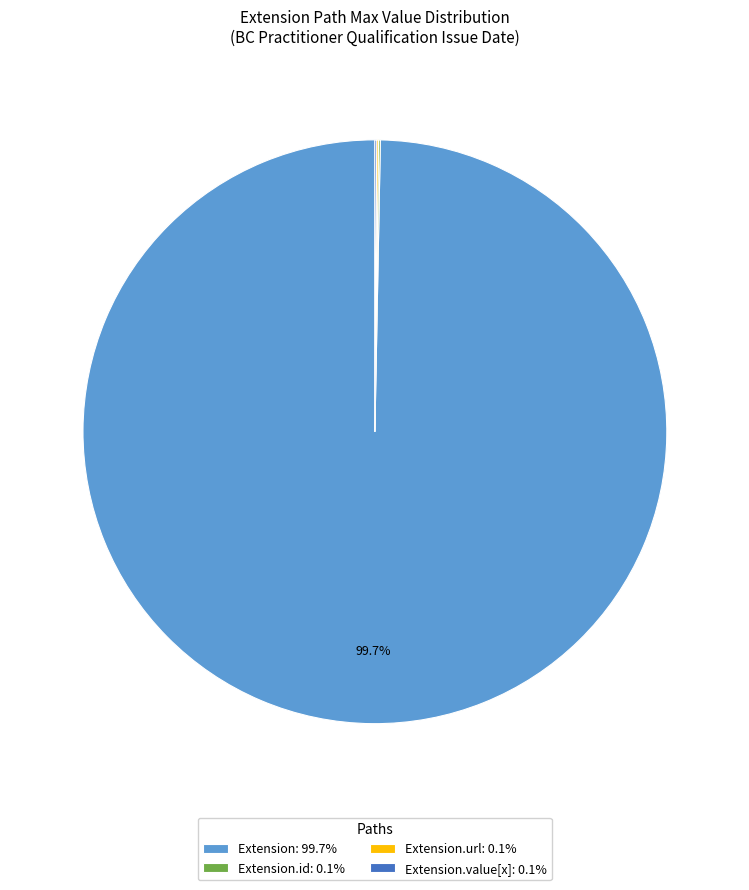

Does Extension: 99.7% represent more than half of the total?

Yes